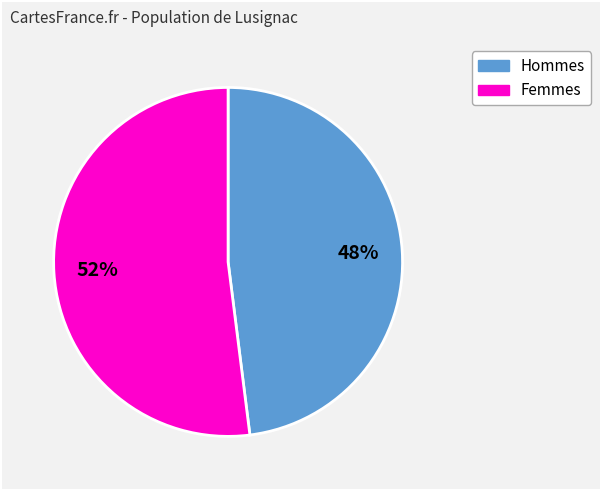

Is there any slice that represents more than half of the pie?

Yes